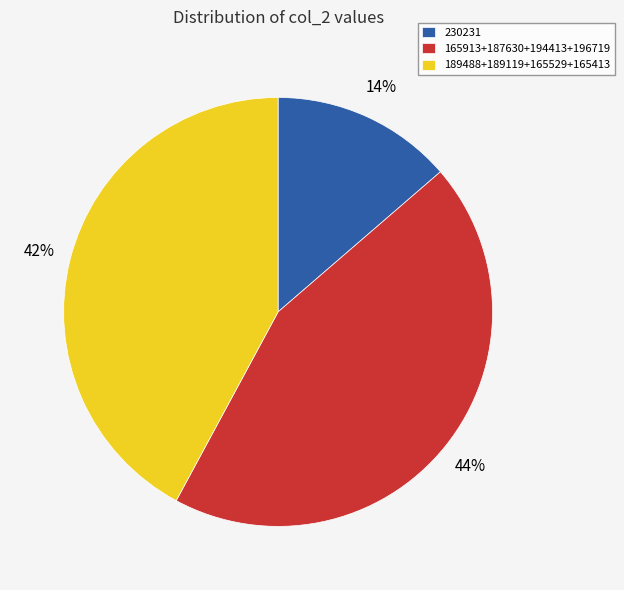

Between 189488+189119+165529+165413 and 165913+187630+194413+196719, which is larger?

165913+187630+194413+196719